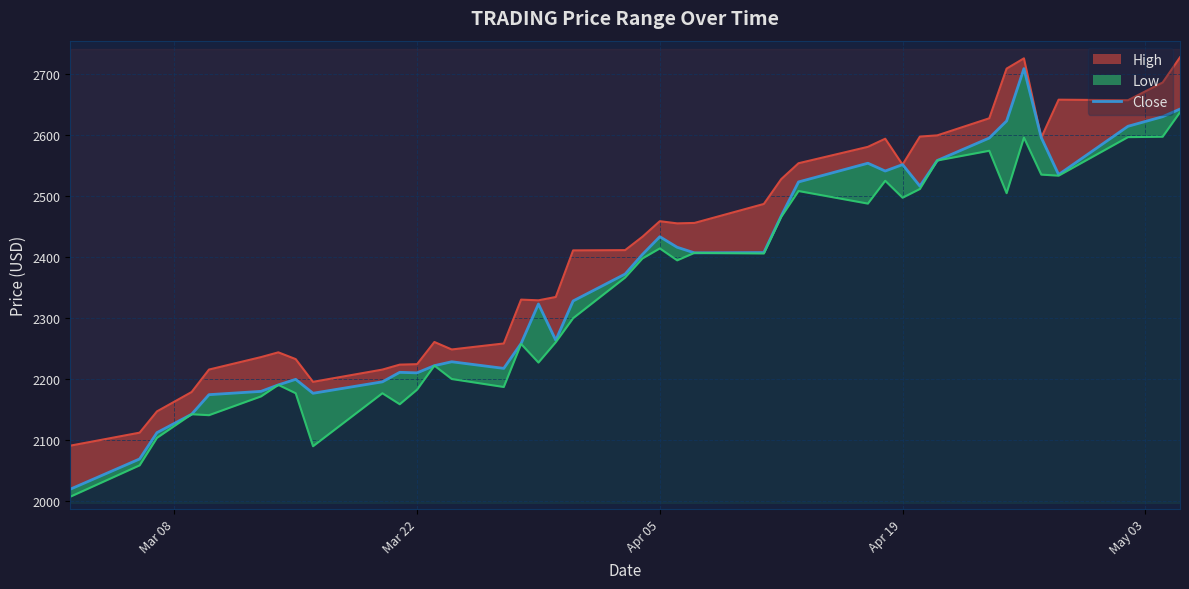

Is it true that the value at 35 is 538.7?

False